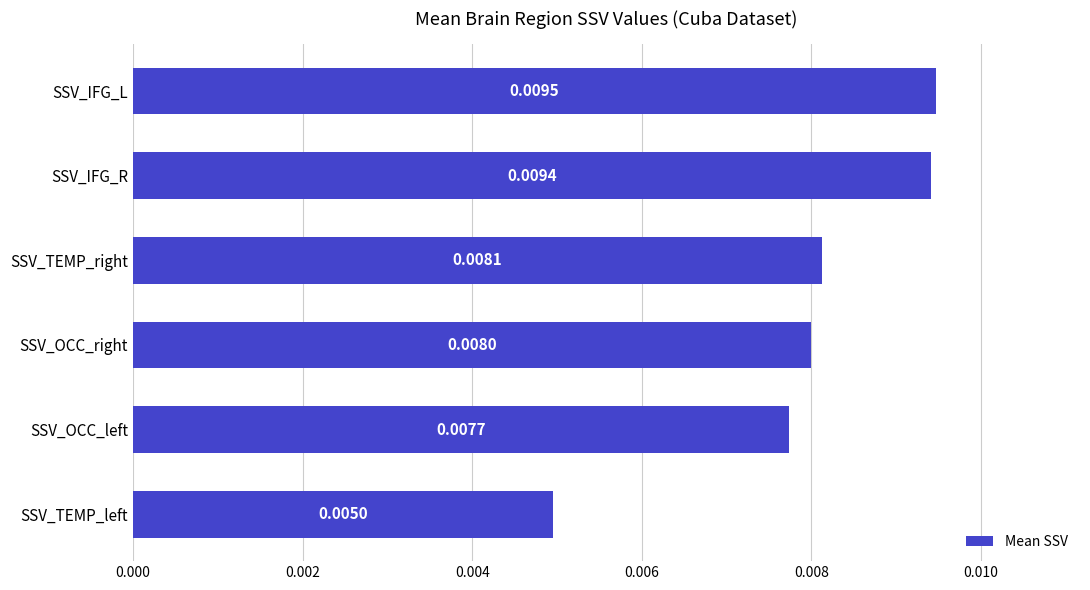

Where is the data nearest to the value 0?

SSV_TEMP_left